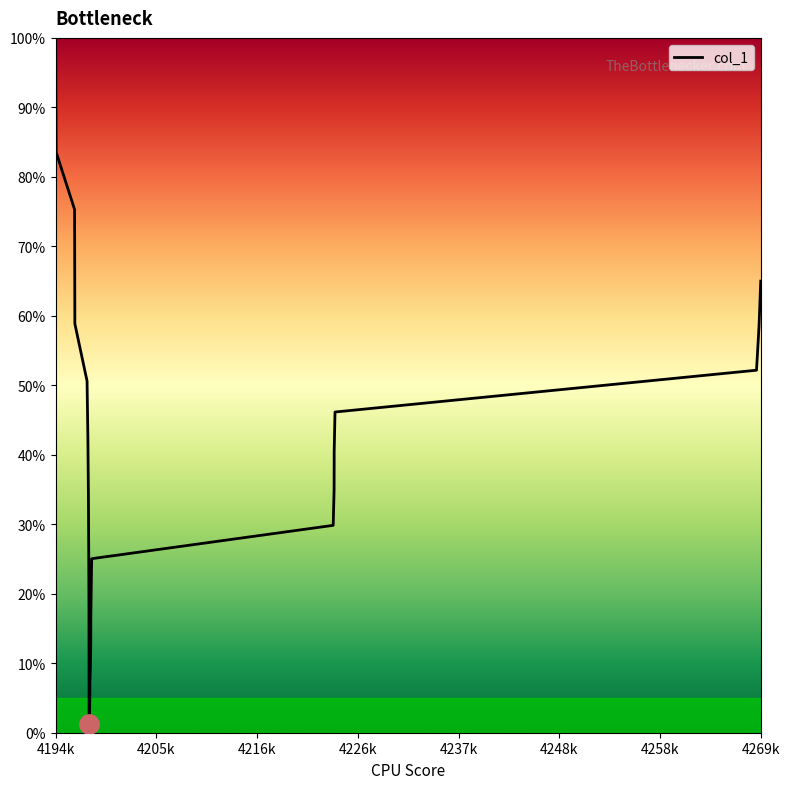

What is the maximum value shown in the chart?

100.0